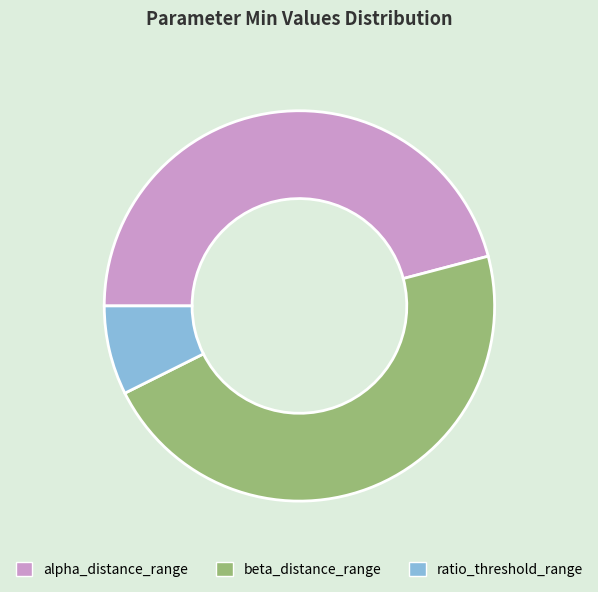

Is it true that alpha_distance_range is 46% of the pie?

True